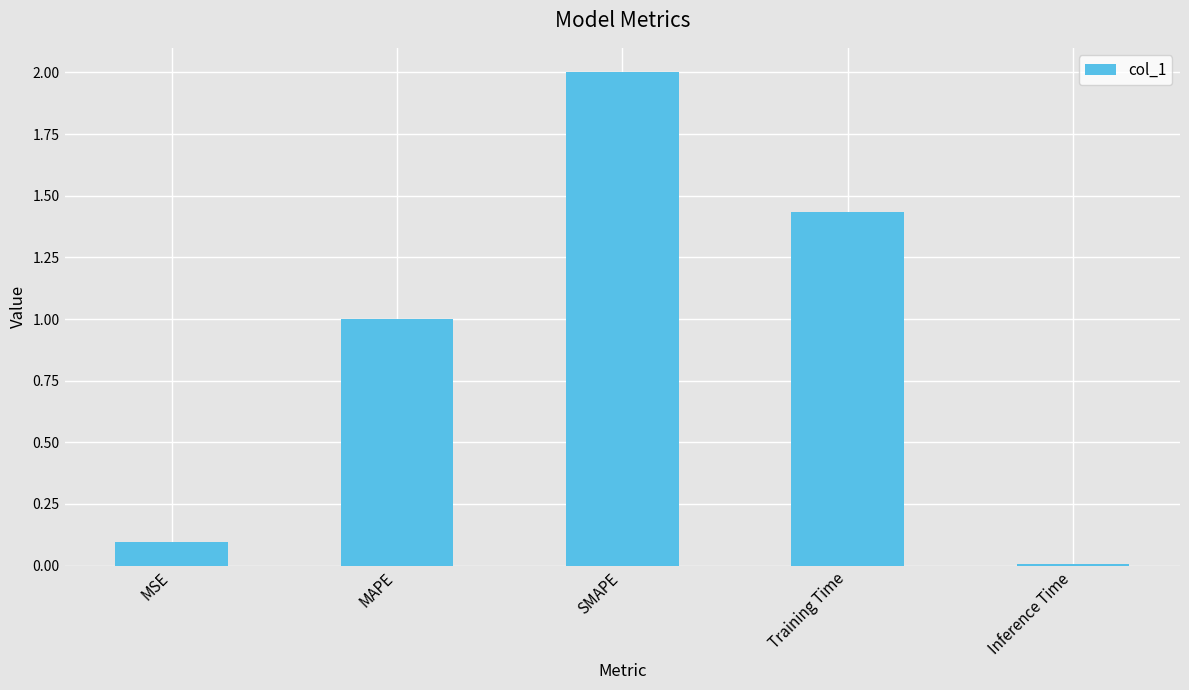

How many series are shown in this chart?

1